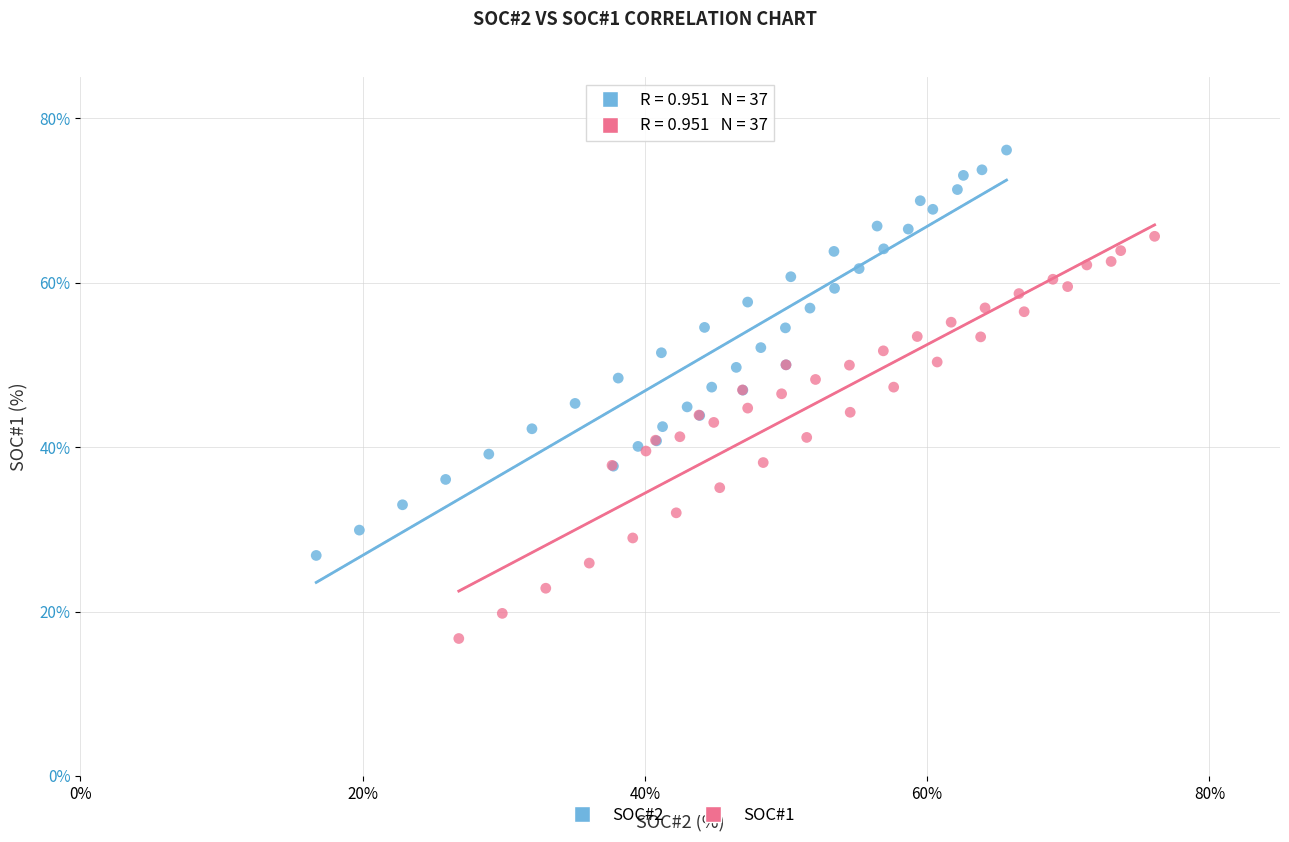

Which series contains the highest Y value?

SOC#2